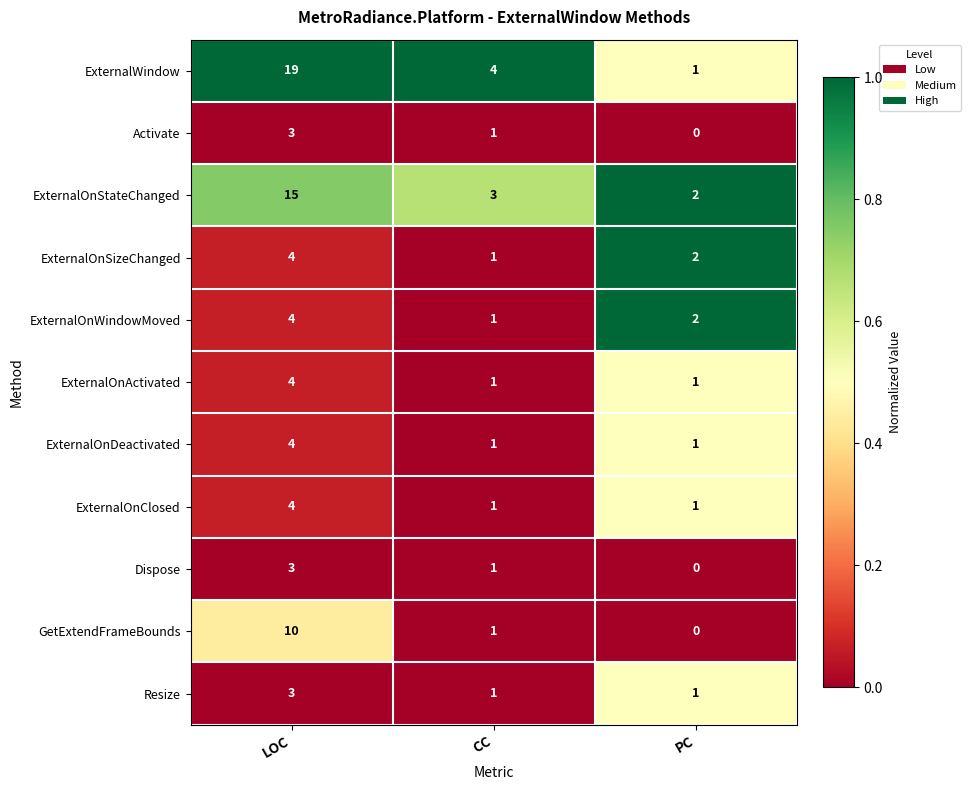

What is the greatest value displayed?

19